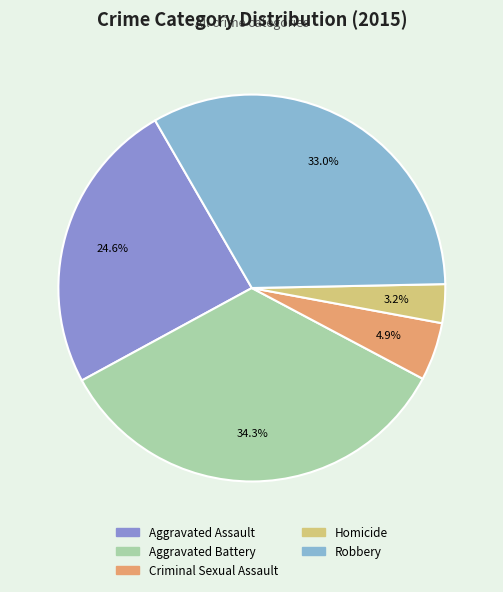

To the nearest percent, what portion does Robbery represent?

33%